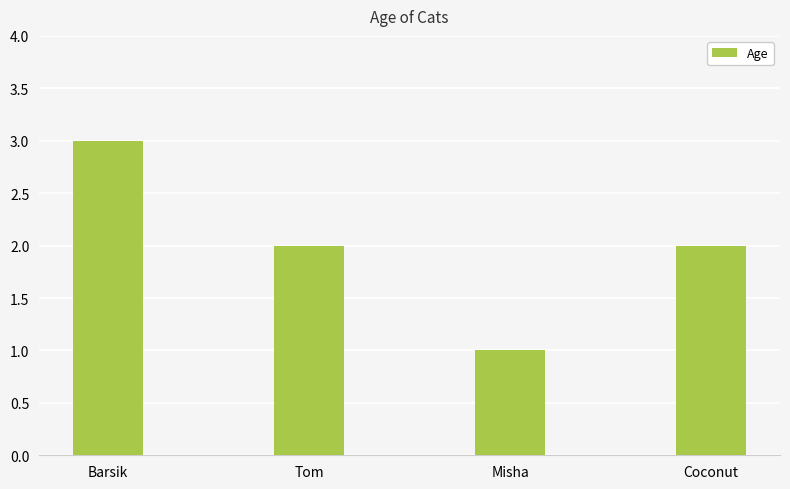

Which category has the lowest value across all series?

Misha